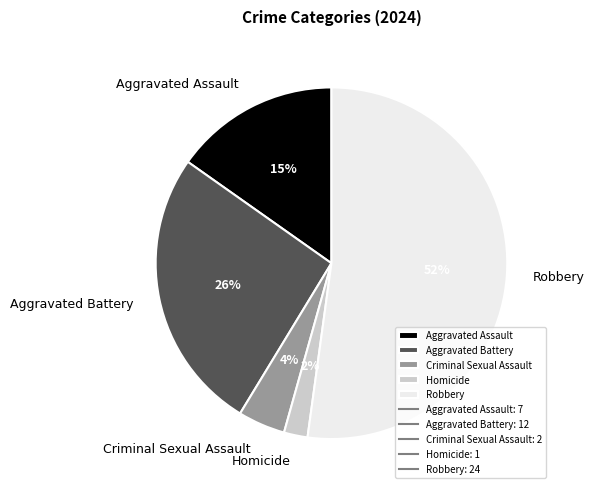

Which has a higher value, Aggravated Assault or Criminal Sexual Assault?

Aggravated Assault